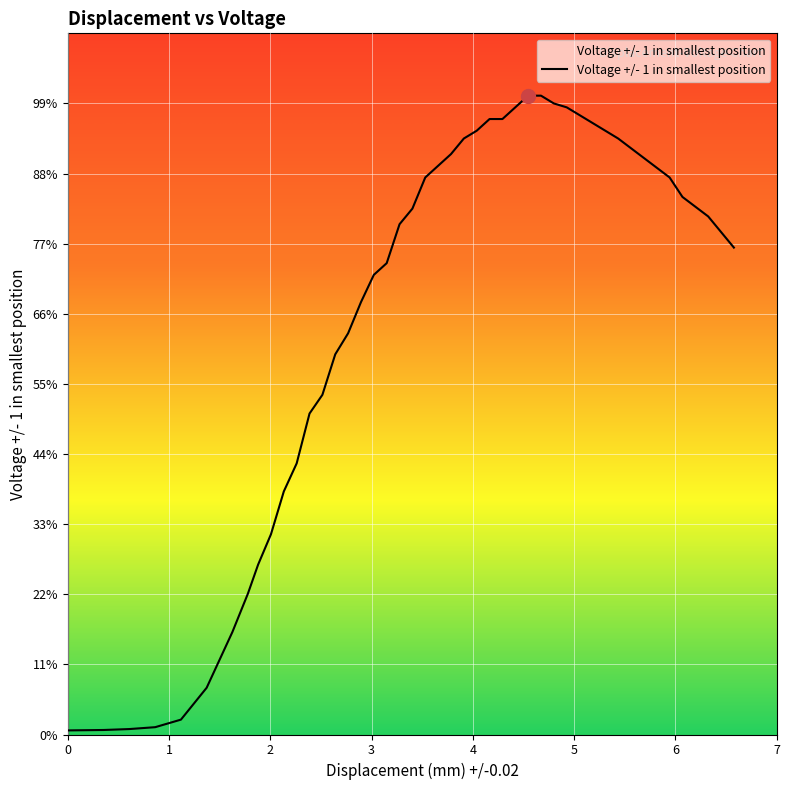

What is the label of the 32nd point from the left?

4.8006